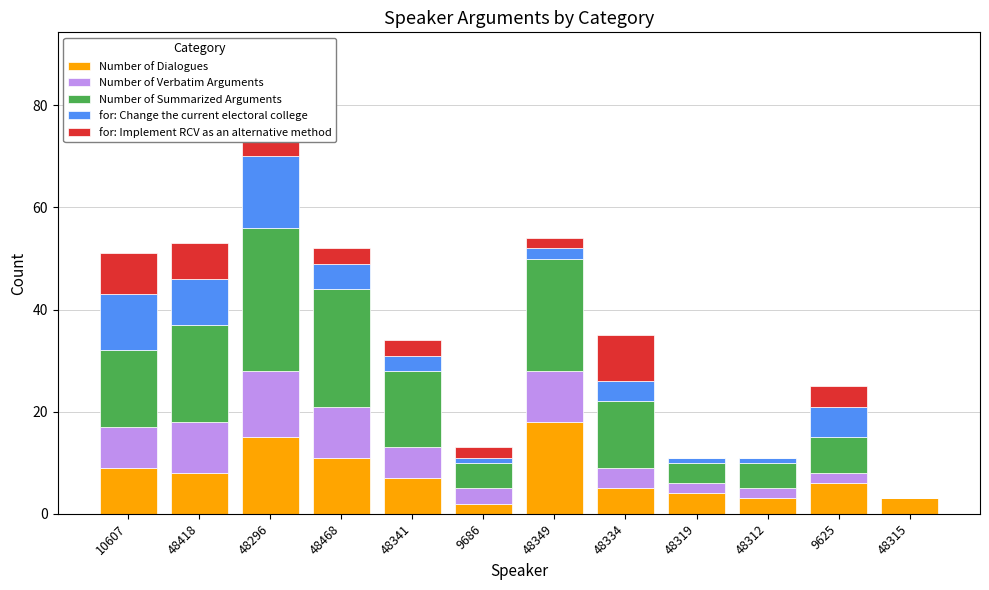

The value of for: Implement RCV as an alternative method at 48468 is 3. True or false?

True